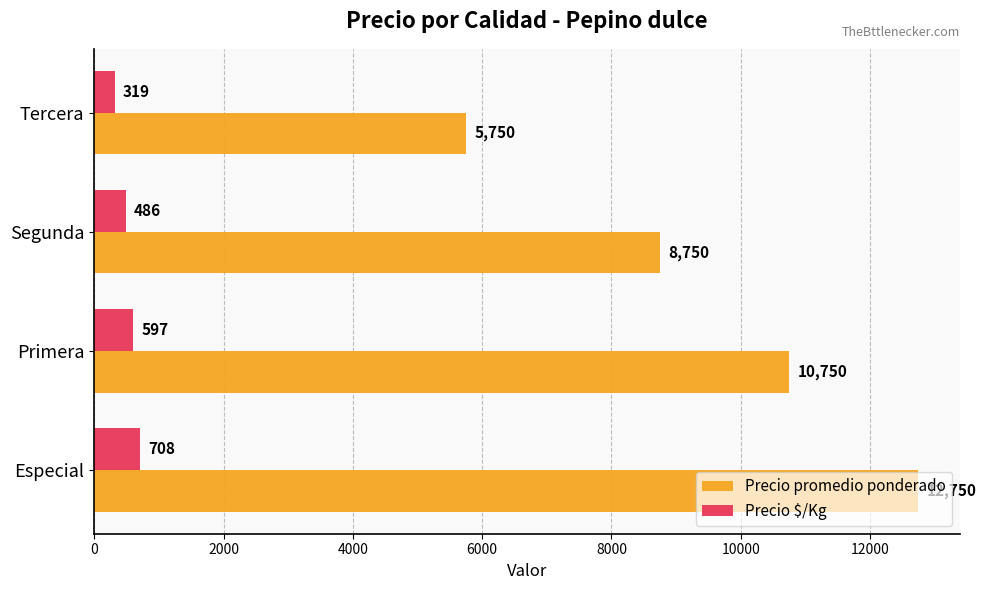

Count the number of categories in the chart.

4